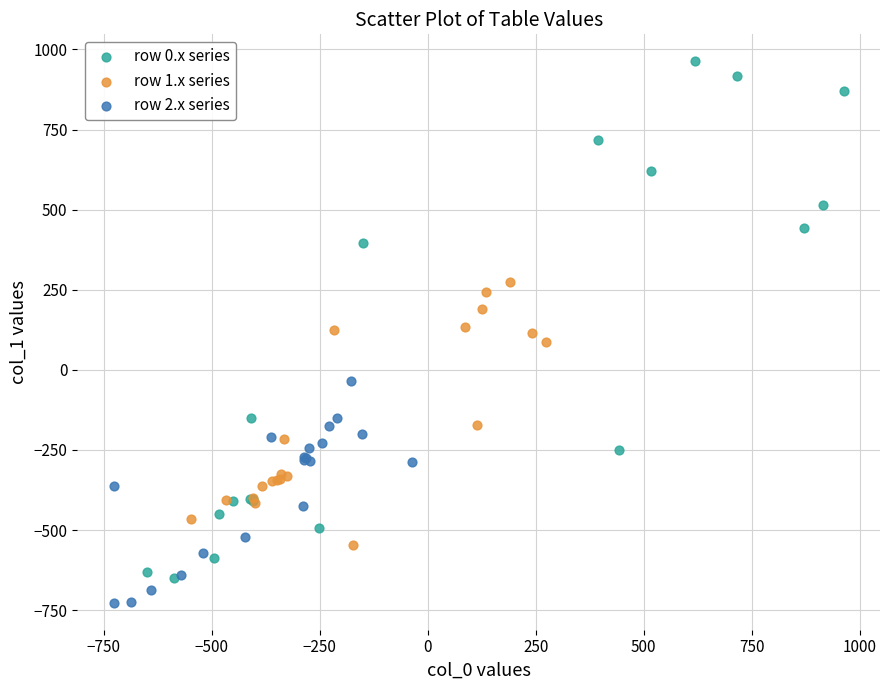

Which series reaches the maximum Y coordinate?

row 0.x series